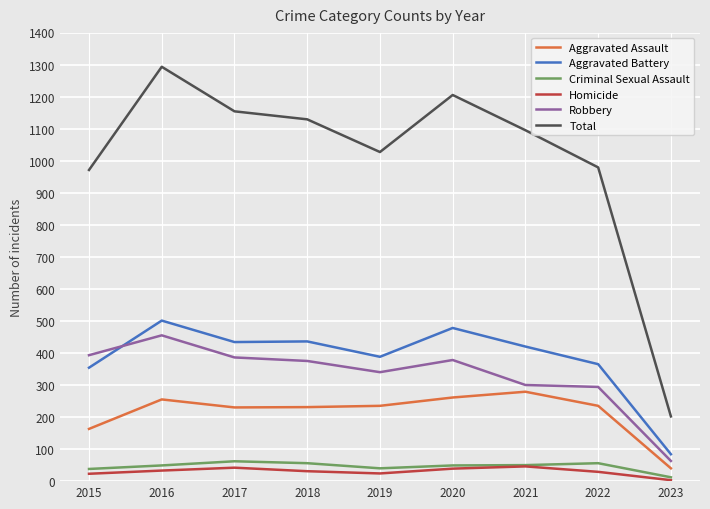

What is the sum of all Total values?

9055